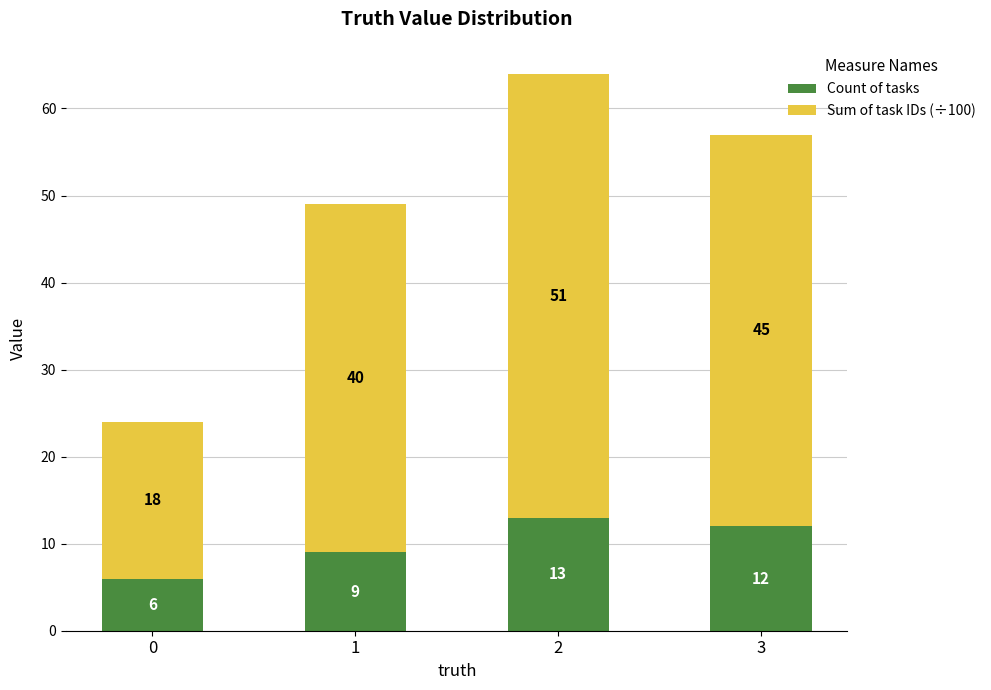

What is the sum of all Count of tasks values?

40